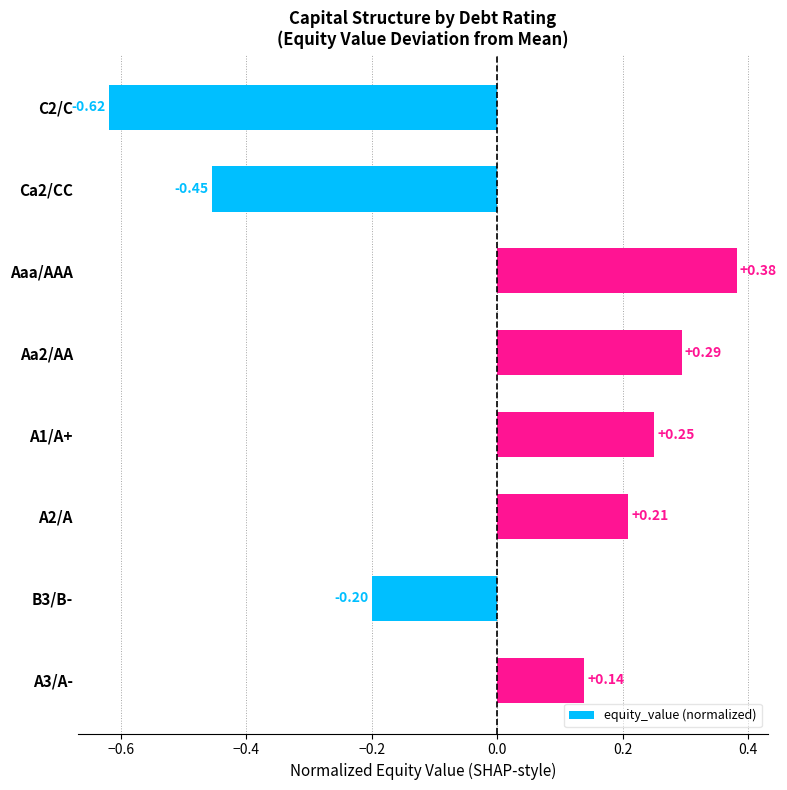

How many positive values are there?

5